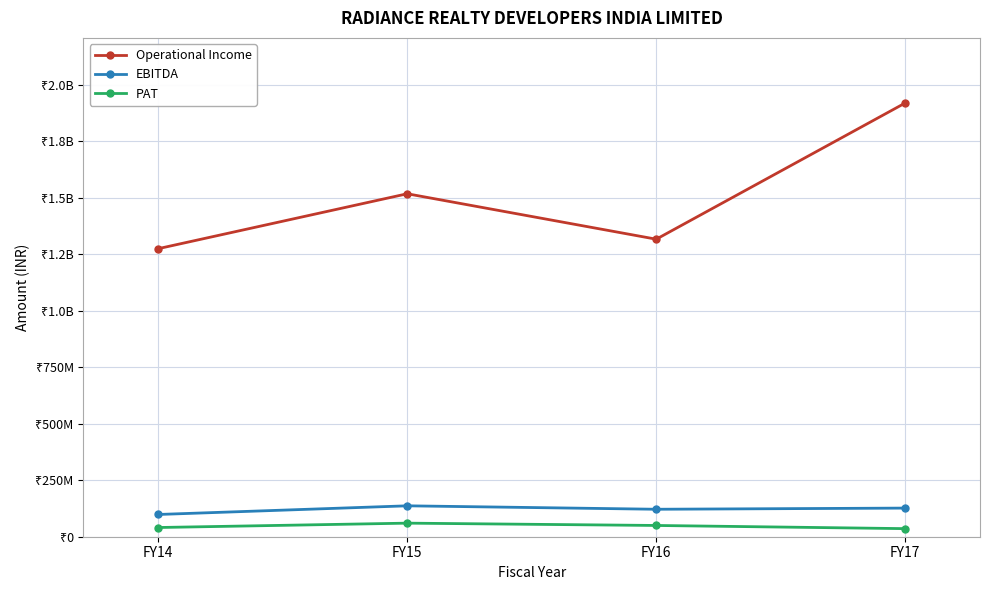

What is the minimum value for EBITDA?

98398004